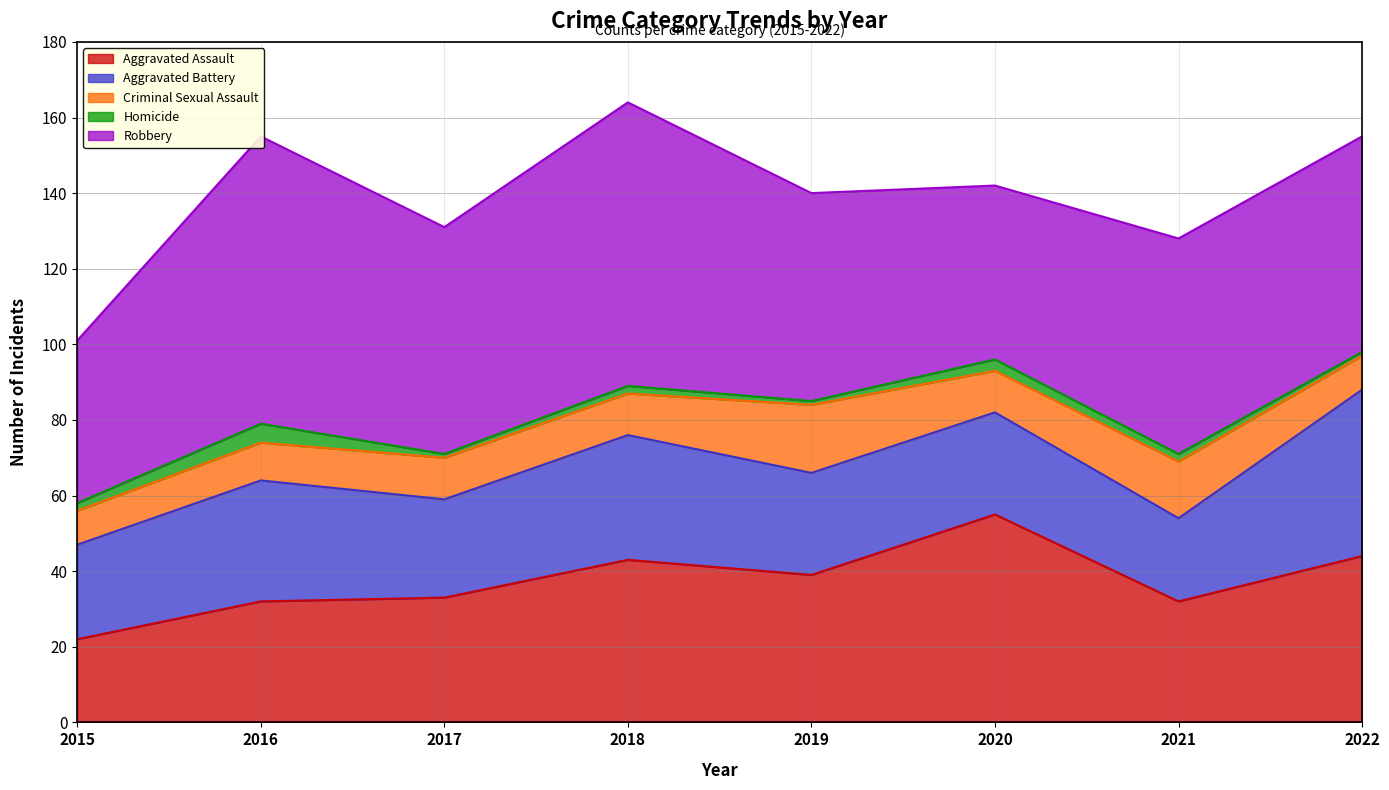

What is the spread (max minus min) of values at 2017?

59